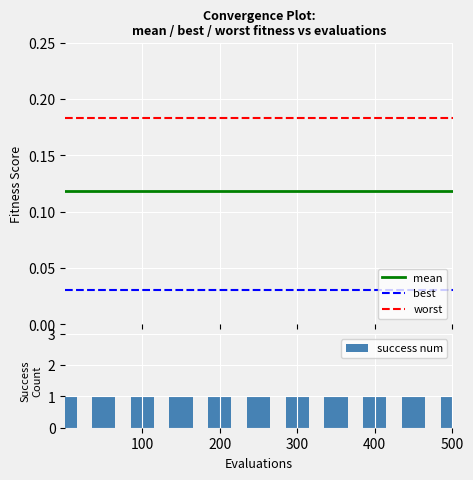

True or false: mean and best cross at least once.

False